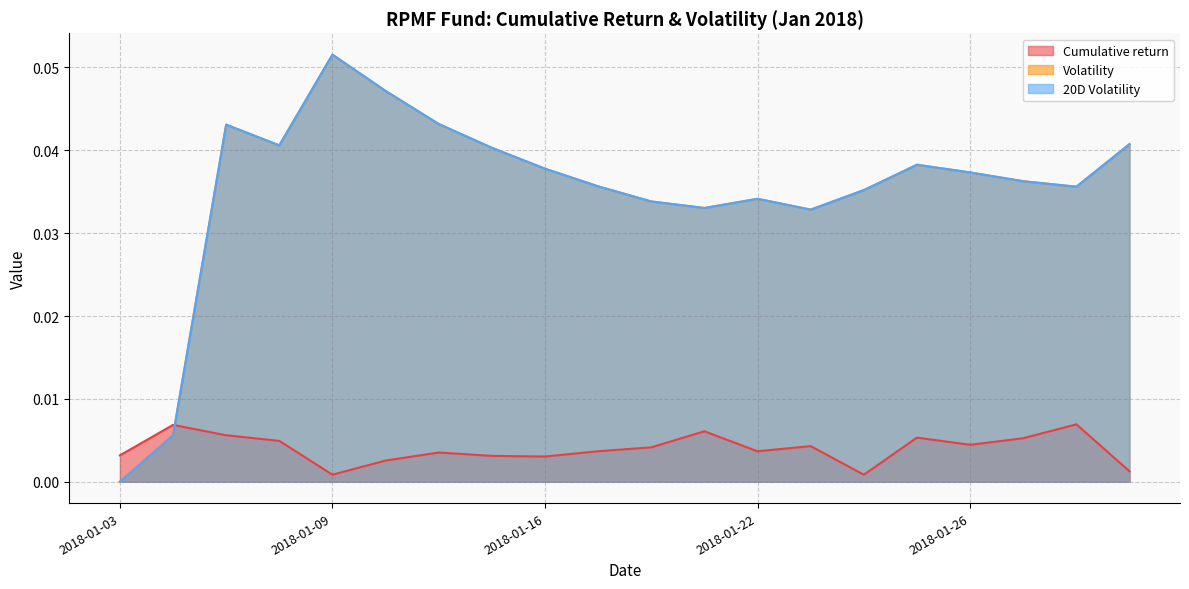

At 2018-01-10, list the series in order from smallest to largest.

Cumulative return, Volatility, 20D Volatility